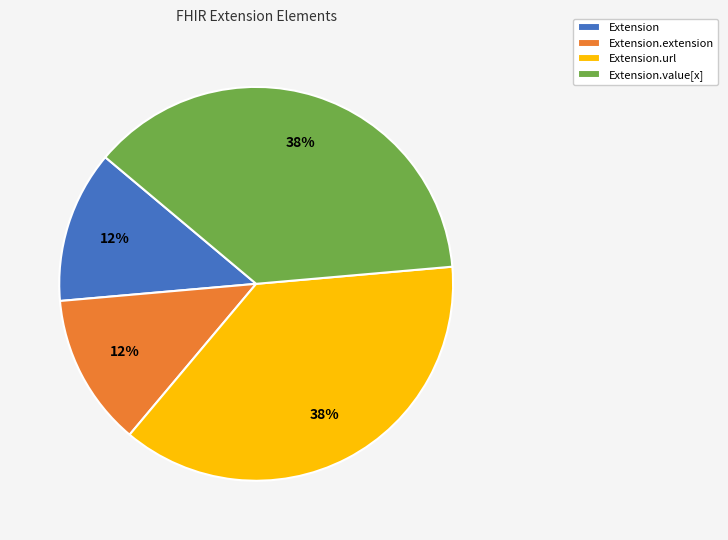

To the nearest percent, what portion does Extension.extension represent?

13%